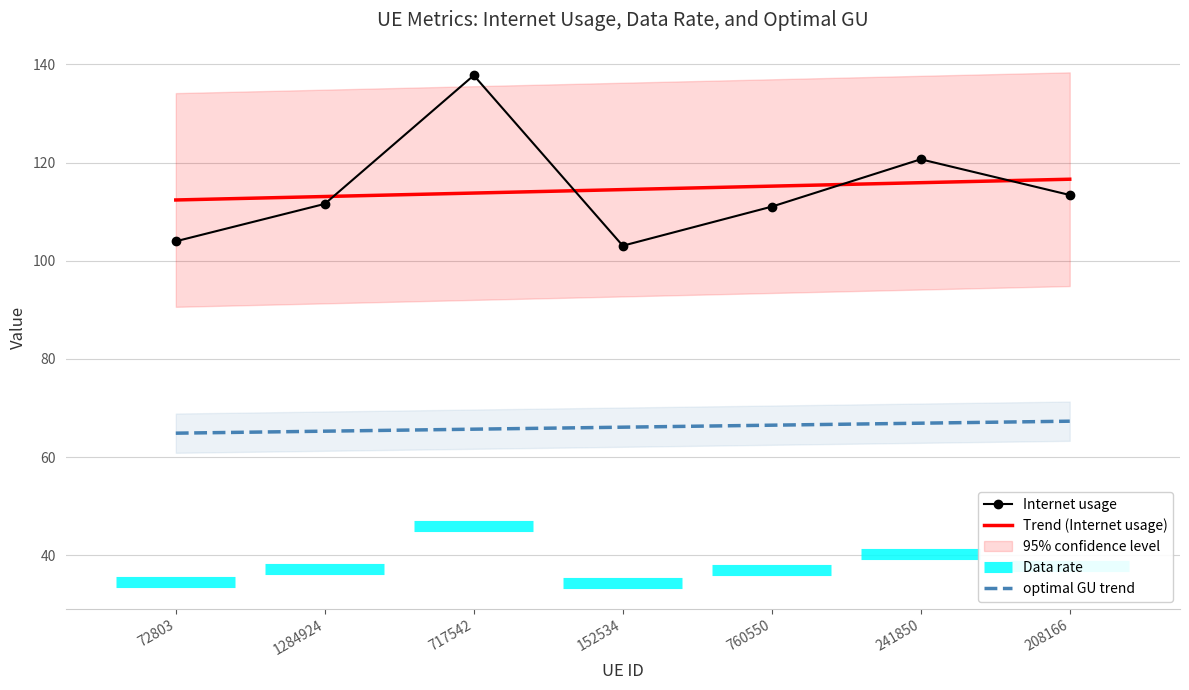

In Internet usage, how many points are lower than both neighbors (excluding endpoints)?

1